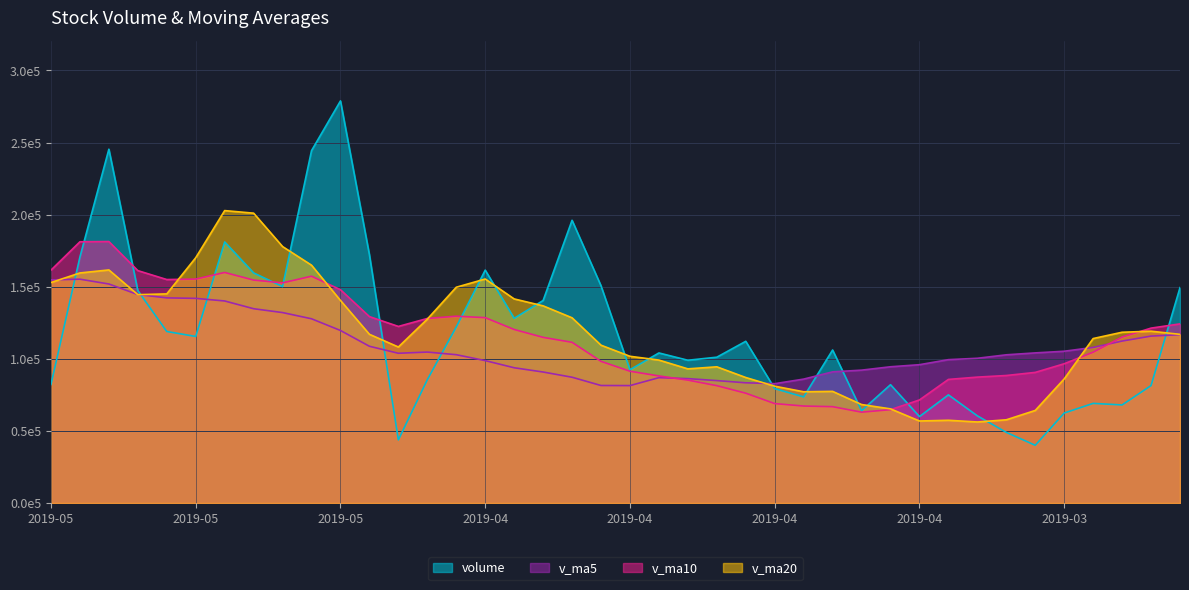

Rank the series by their maximum value, from lowest to highest.

v_ma20, v_ma10, v_ma5, volume